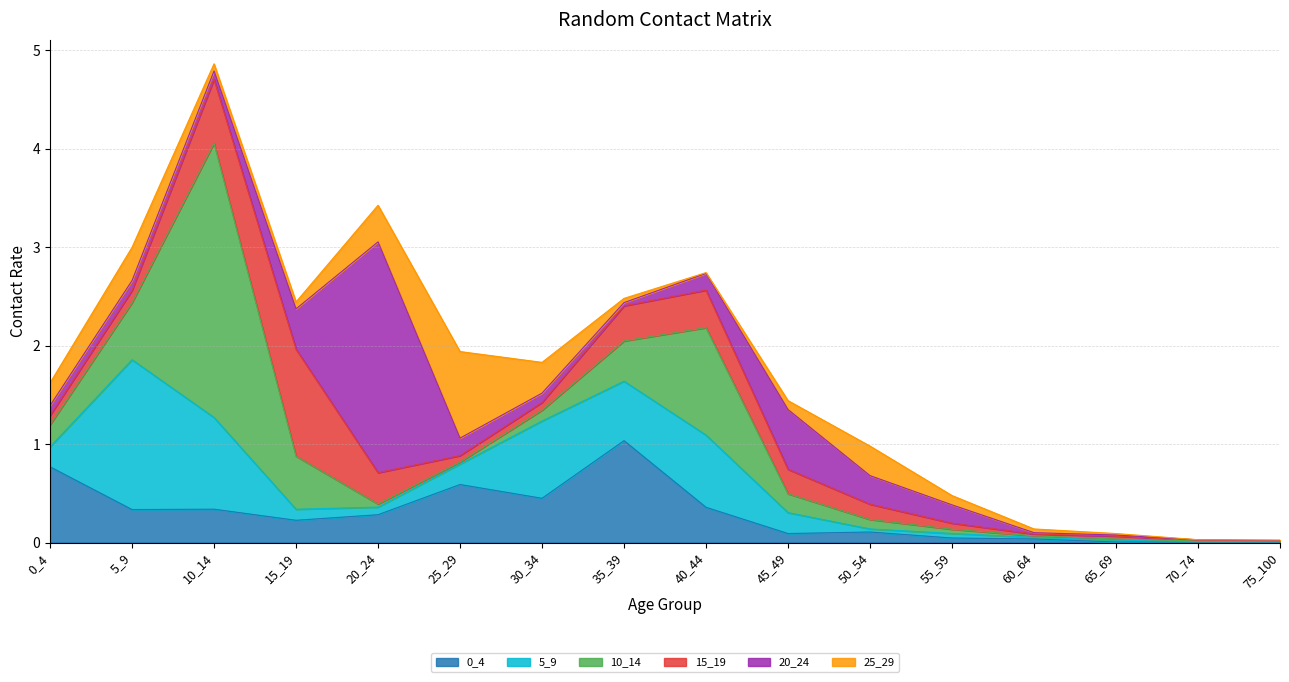

At how many categories does at least one series exceed 1?

6